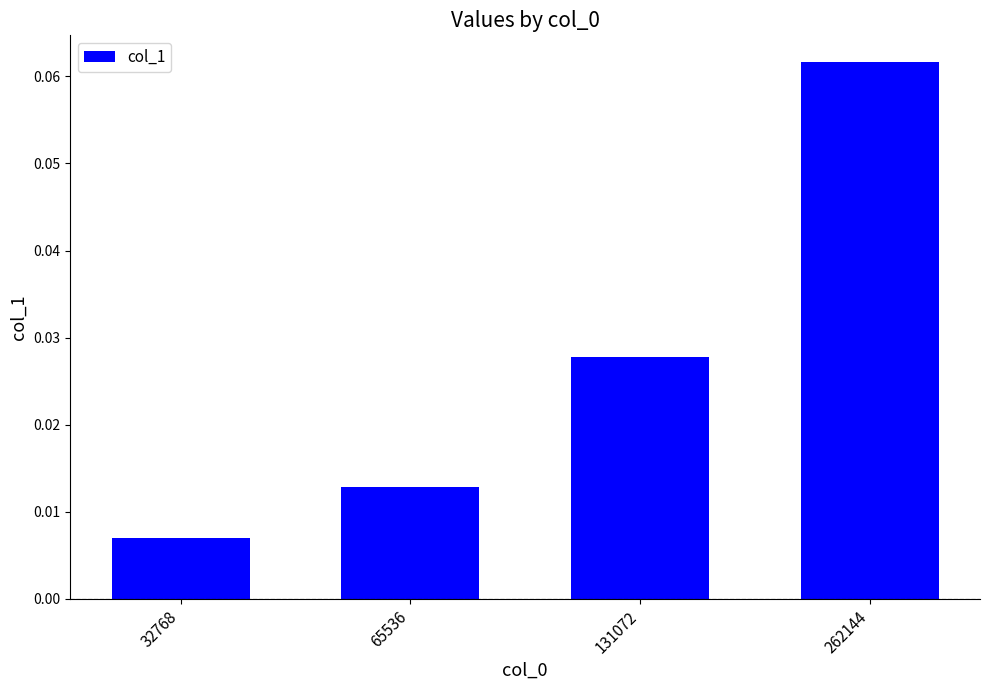

At which label is the value closest to 0?

32768